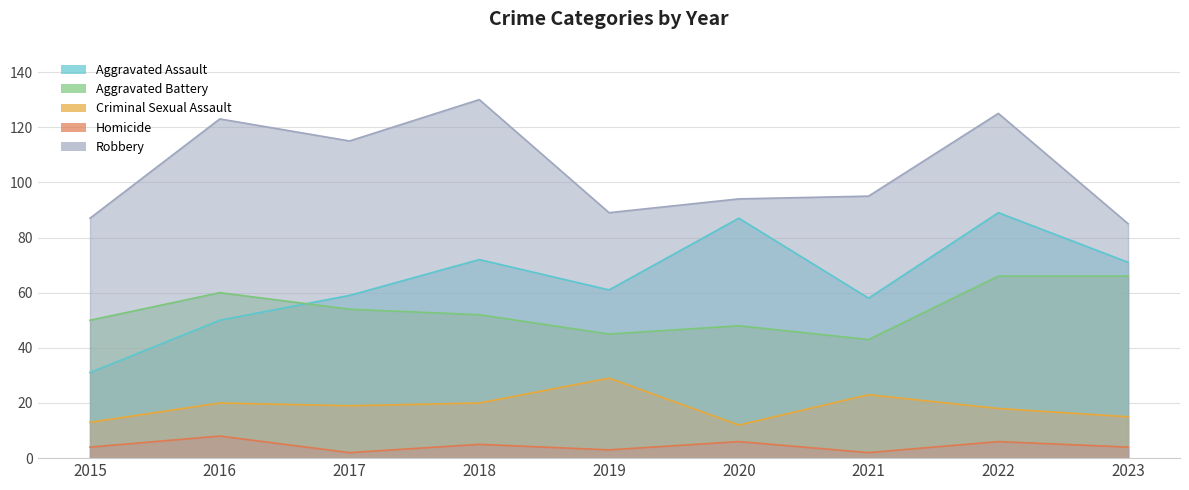

Between 2017 and 2021, which series saw the biggest shift?

Robbery